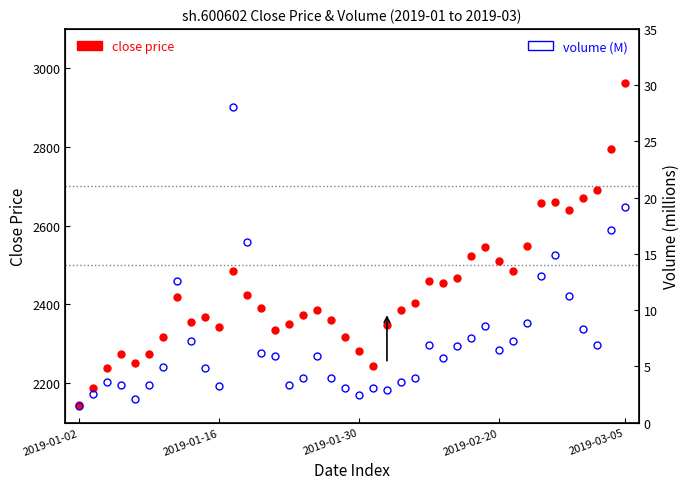

The value of volume (M) at 9 is 4.8. True or false?

True